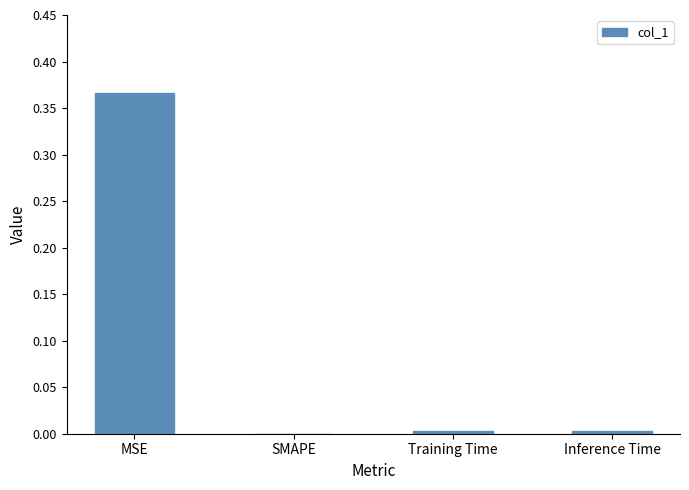

True or false: the data shows 0.0 at Inference Time.

True